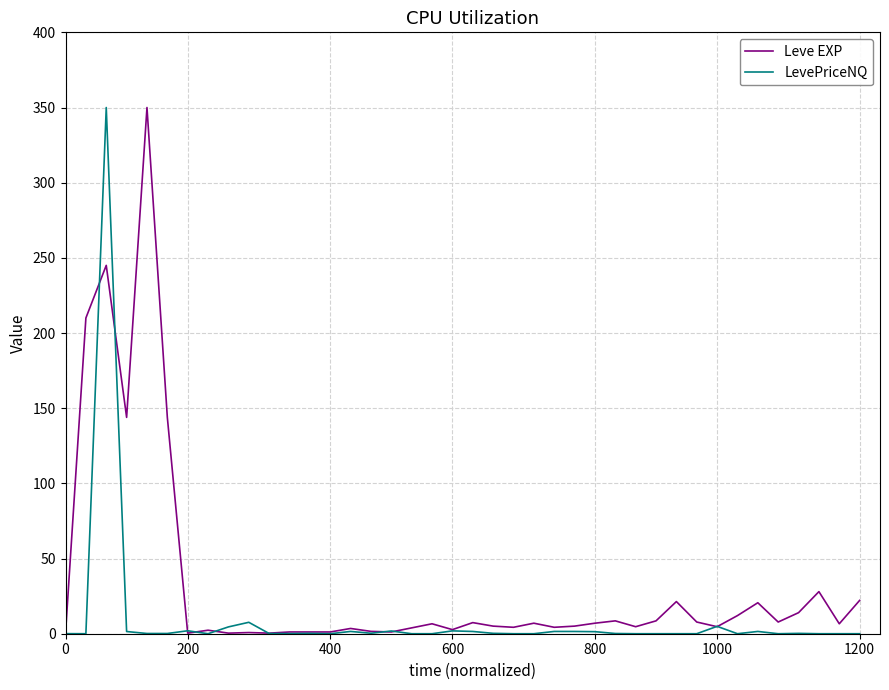

Which series has the largest total across all categories?

Leve EXP